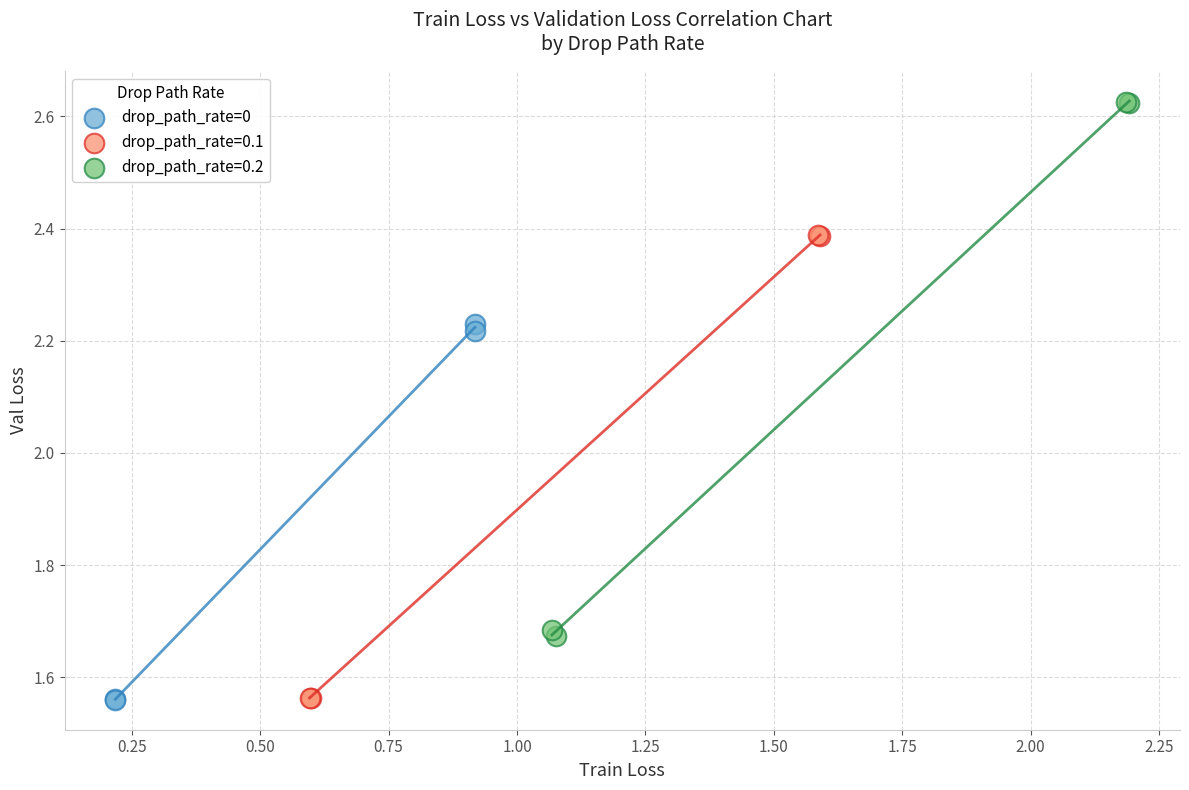

Which series contains the highest Y value?

drop_path_rate=0.2